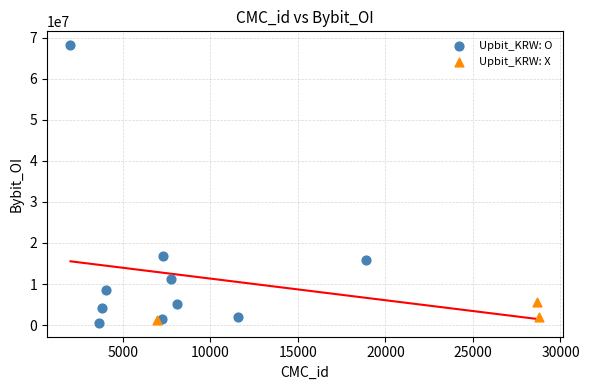

Which series has the largest Y range (max minus min)?

Upbit_KRW: O